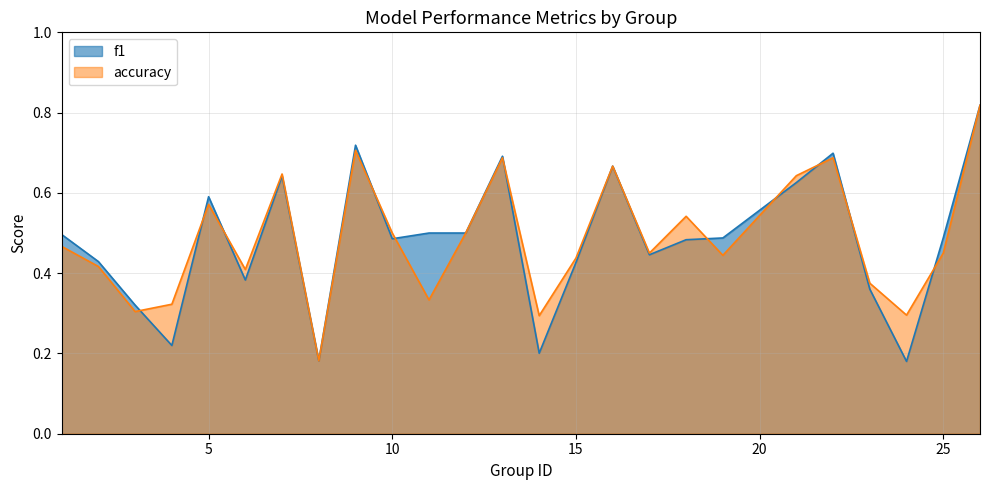

What is the sum of the f1 values at 6 and 3?

0.7